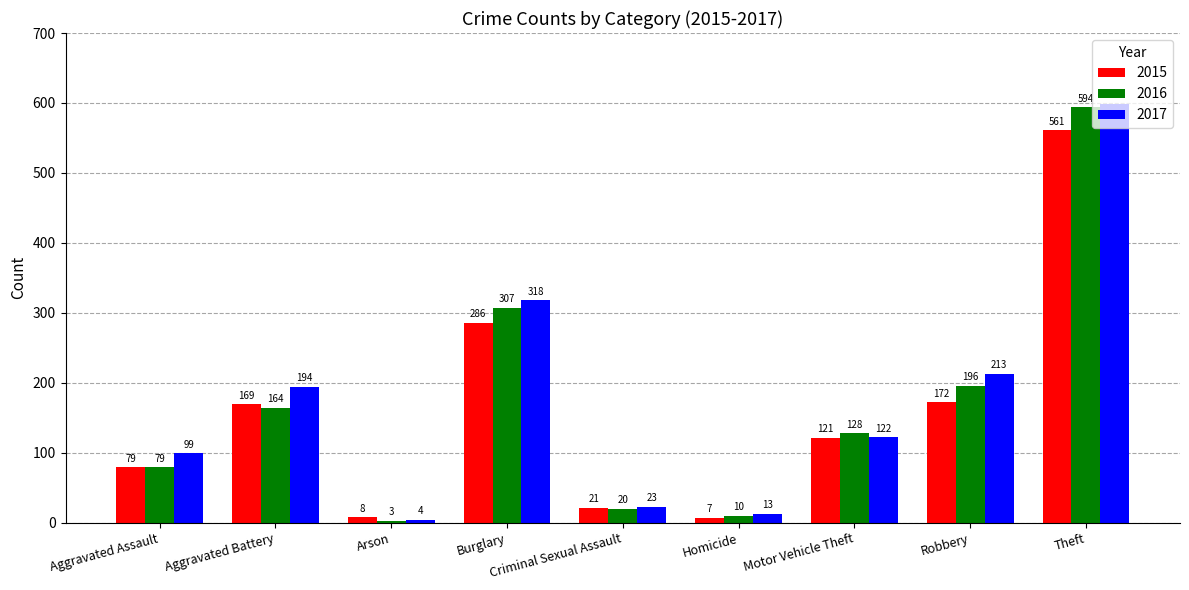

Rank the series by their maximum value, from lowest to highest.

2015, 2016, 2017